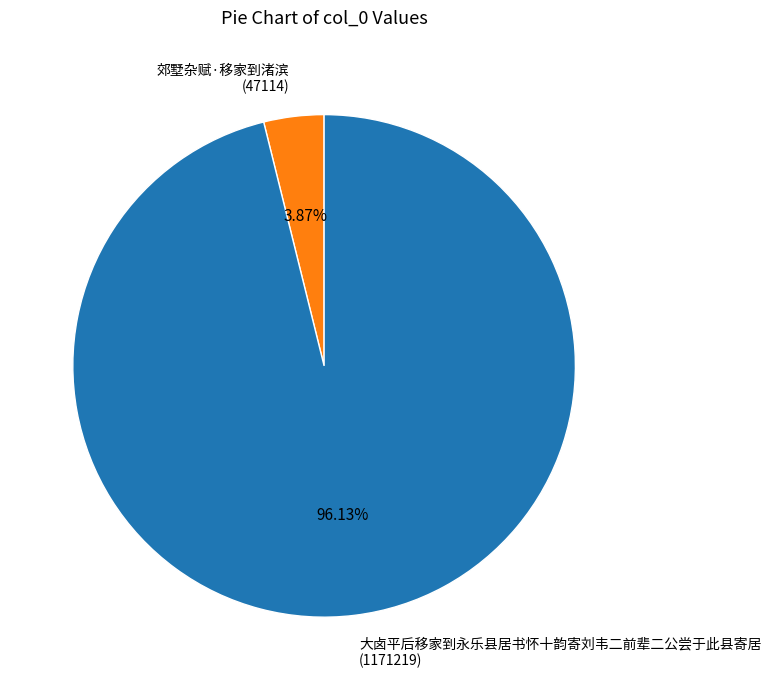

Which slice represents more than half of the pie?

大卤平后移家到永乐县居书怀十韵寄刘韦二前辈二公尝于此县寄居